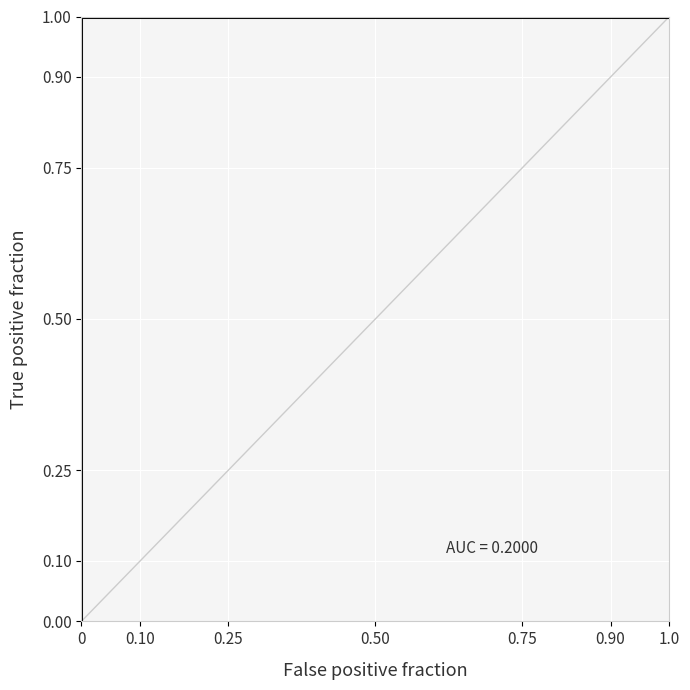

Between 0.25 and 0, which is larger?

0.25